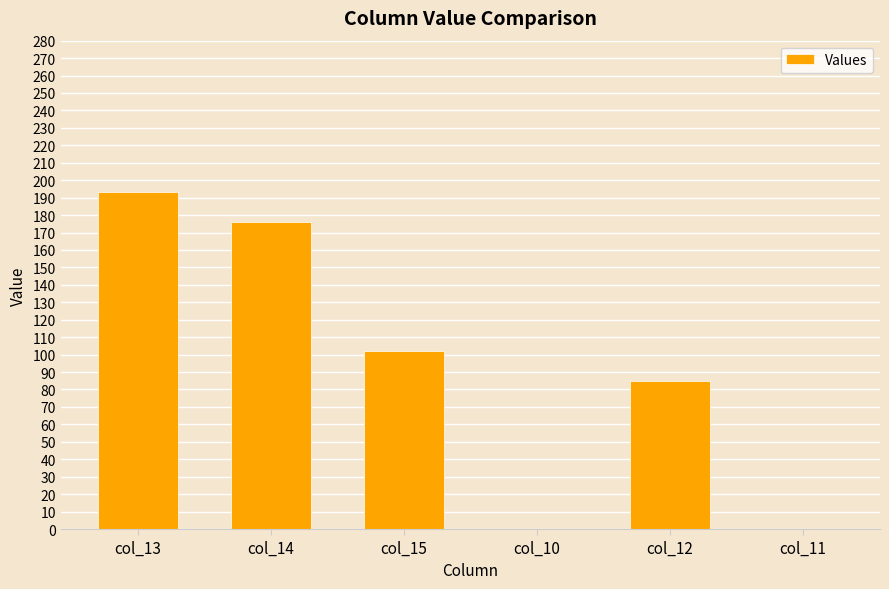

How many data points does each series have?

6